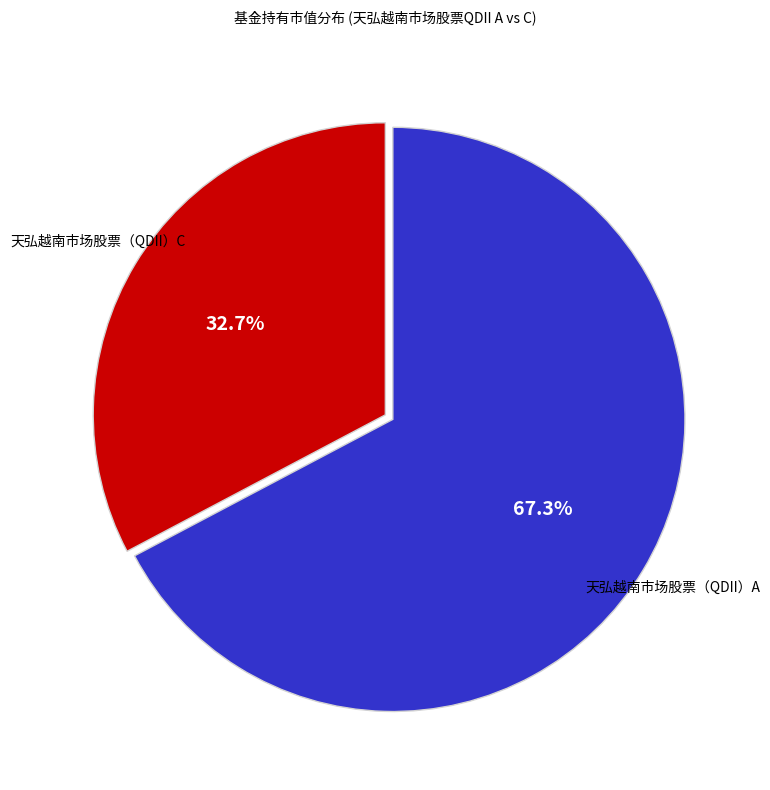

Which slice is the largest?

天弘越南市场股票（QDII）A